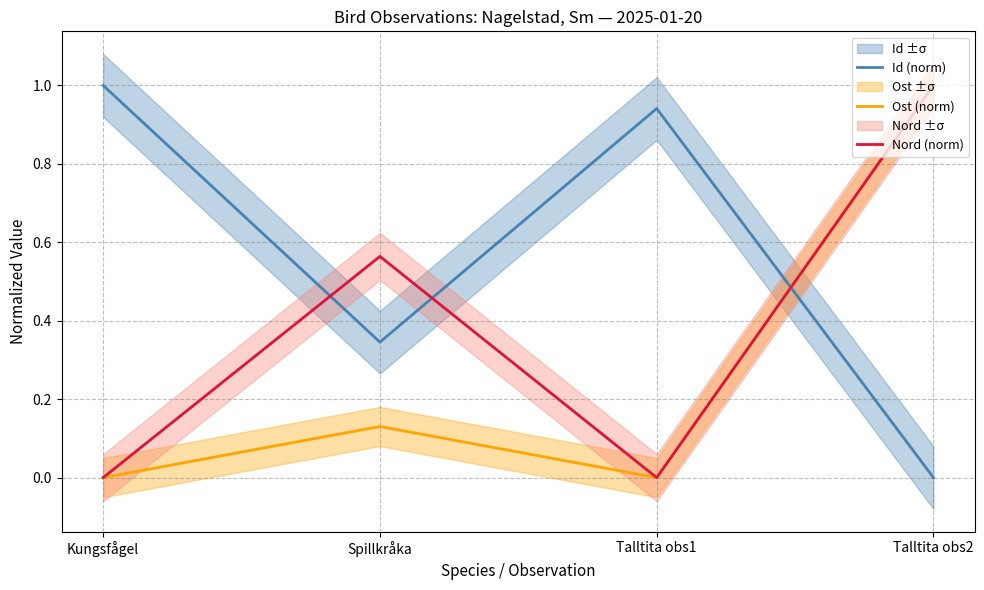

The value of Ost (norm) at Talltita obs2 is 1.6. True or false?

False